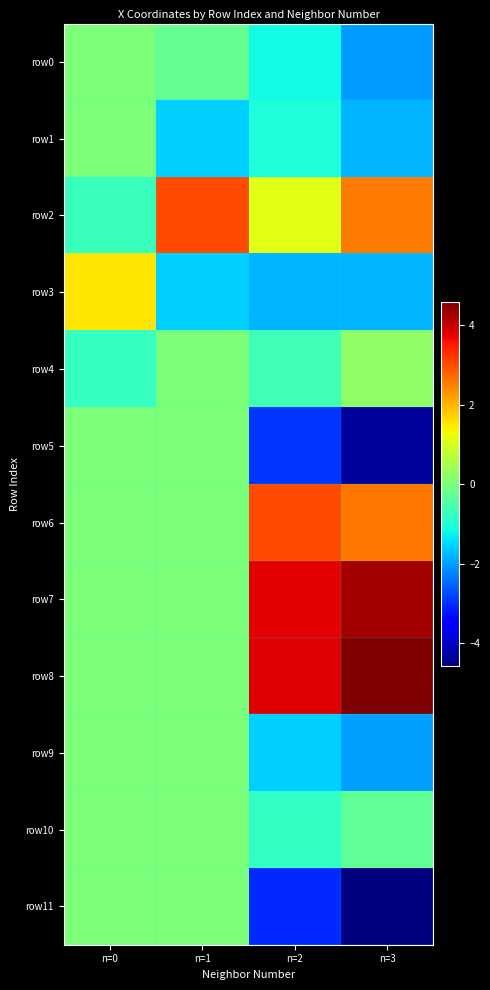

Which label corresponds to the largest value in the chart?

n=3